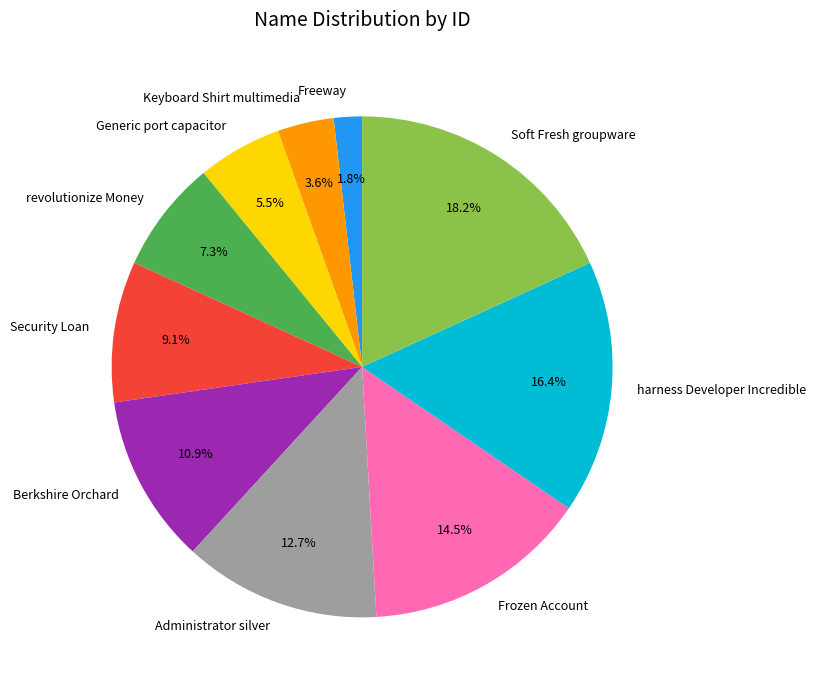

To the nearest percent, what portion does Security Loan represent?

9%